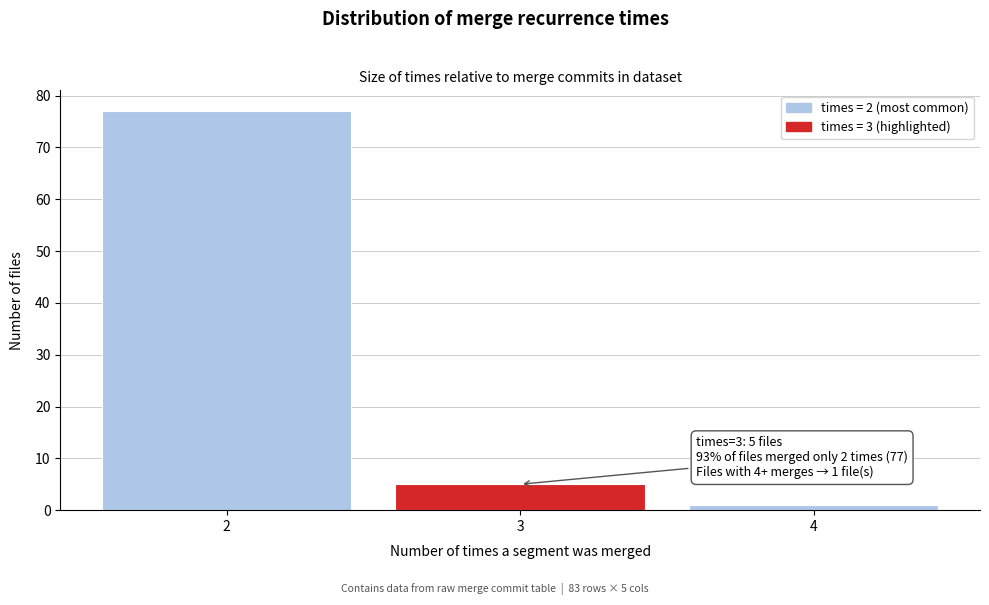

Reading left to right, what are all the values shown in this chart?

77	5	1